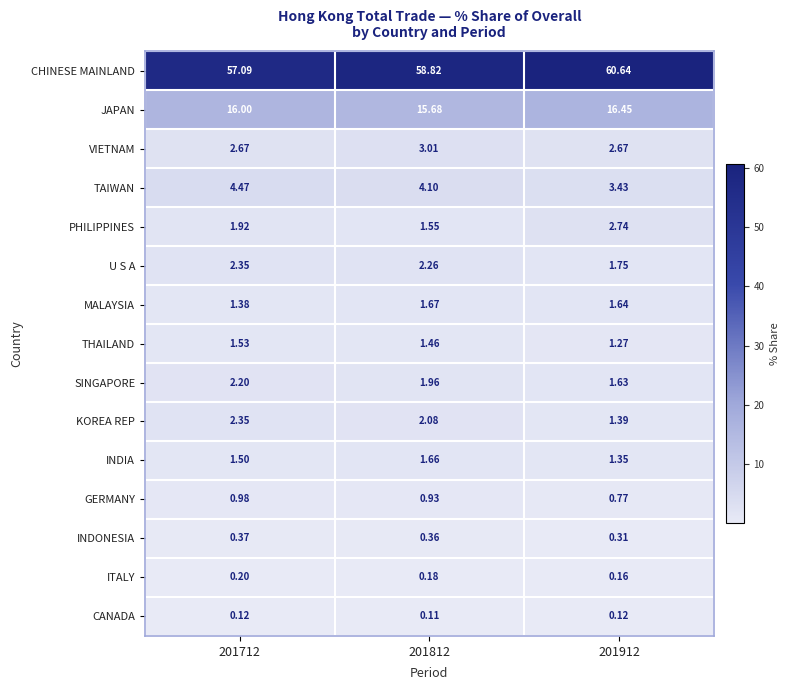

Which series has the widest spread of values?

CHINESE MAINLAND